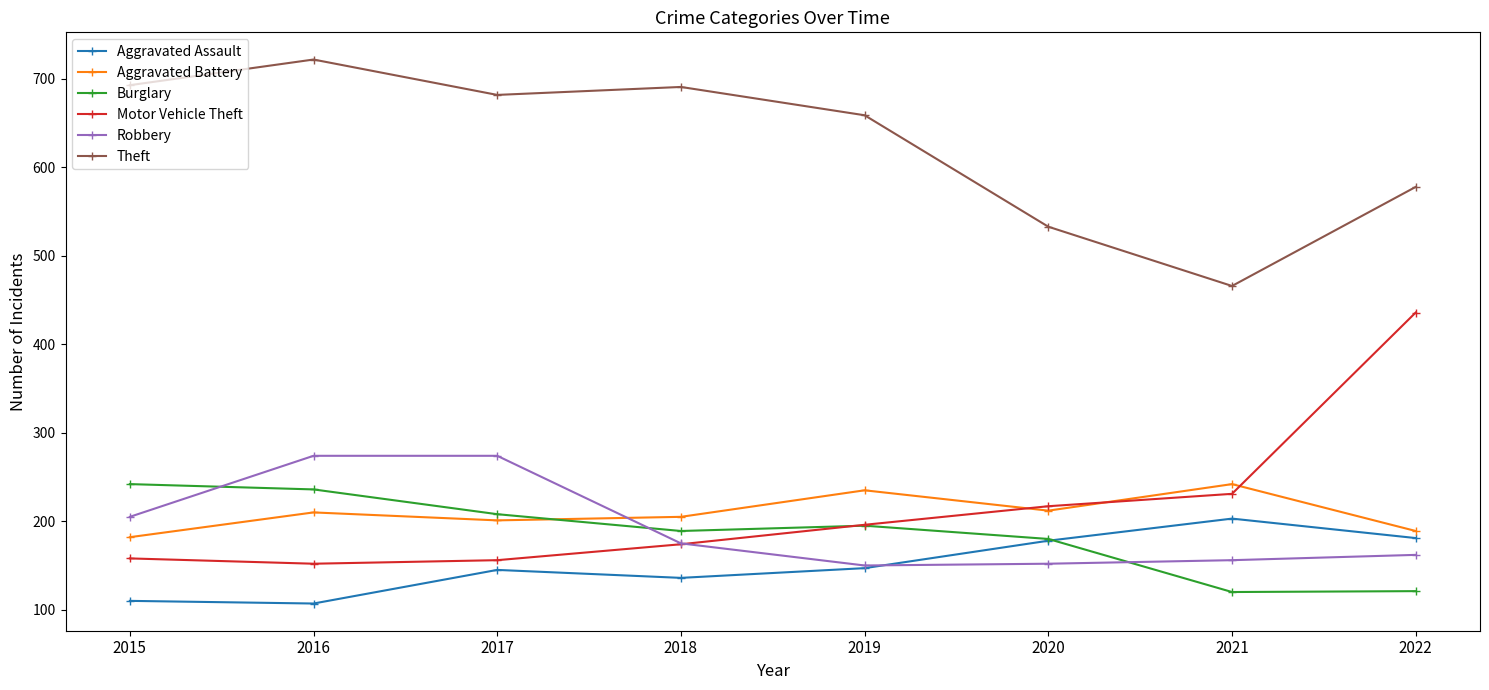

What is the approximate value of Robbery at 2016?

274